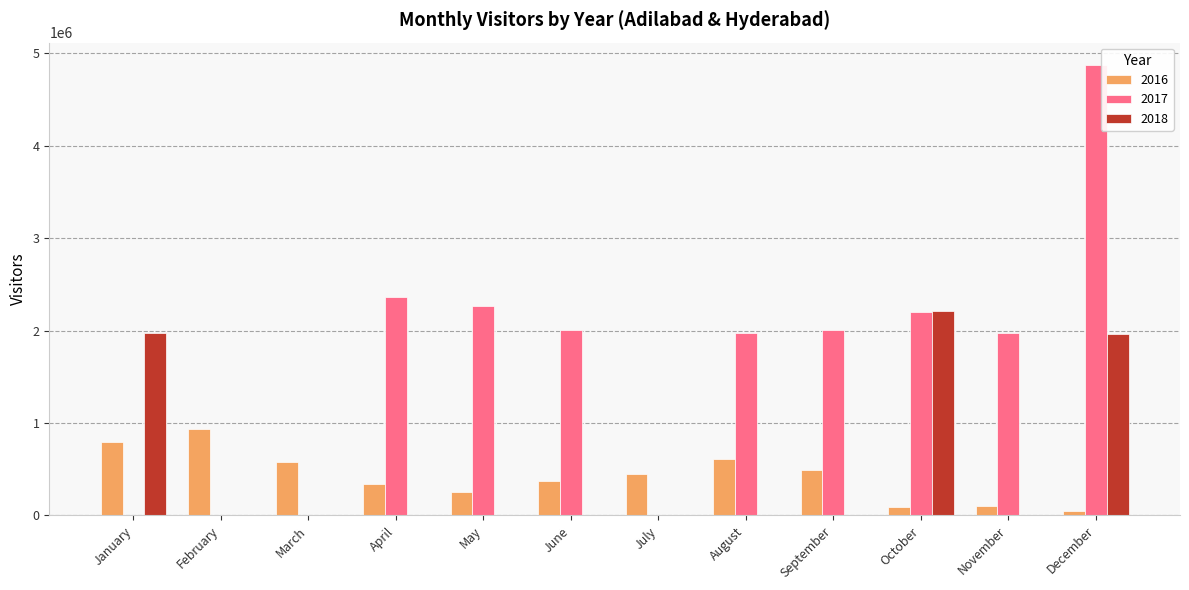

True or false: 2018 has a value of -1068975 at February.

False